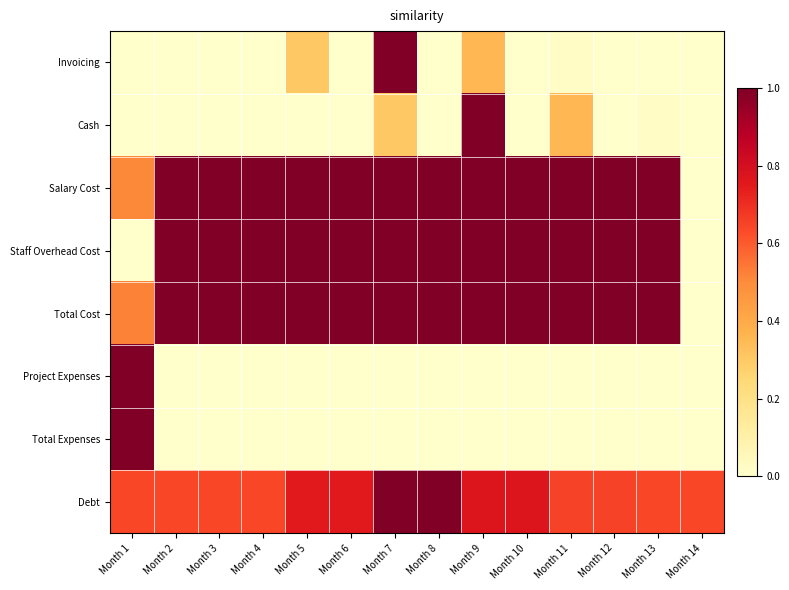

What is the total value across all series at Month 1?

3.7